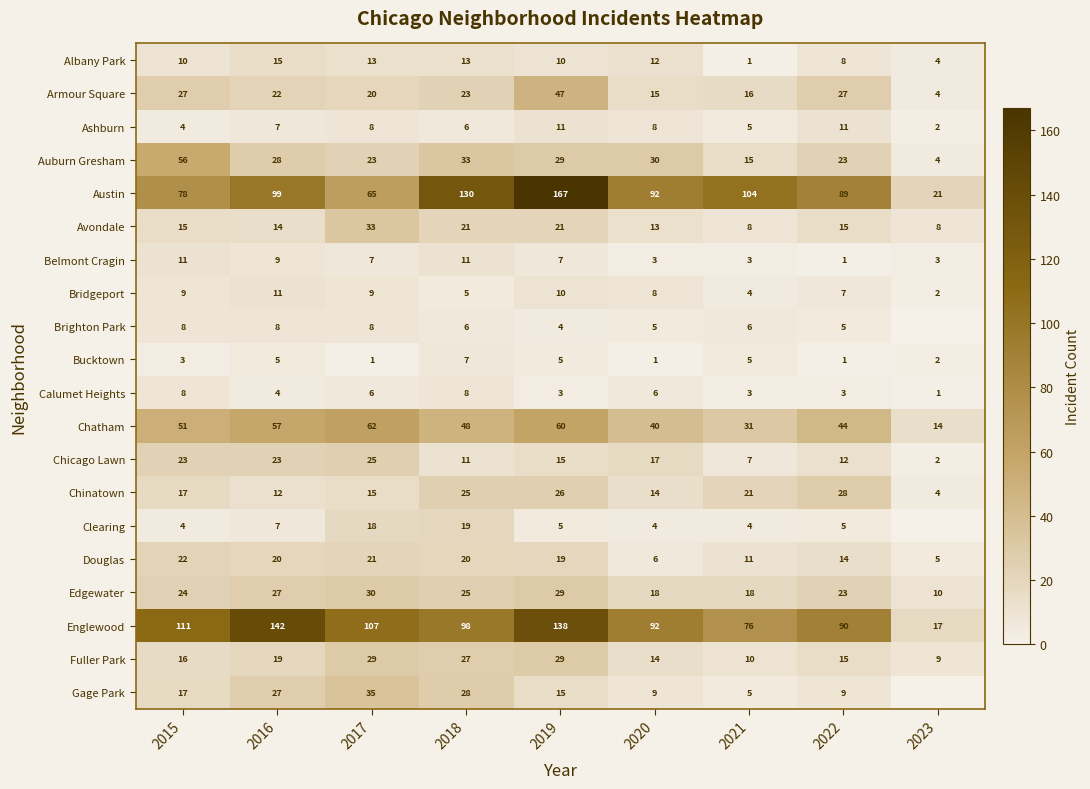

How many distinct data groups are displayed?

20